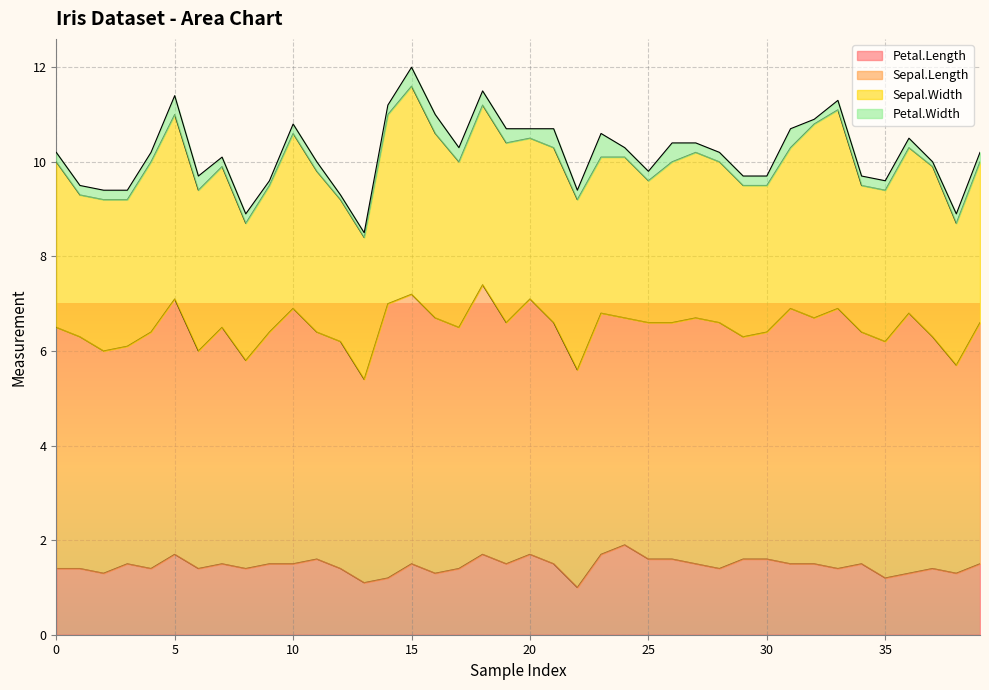

Rank the categories by Petal.Width value from lowest to highest.

9, 12, 13, 32, 37, 0, 1, 2, 3, 4, 7, 8, 10, 11, 14, 20, 22, 24, 25, 27, 28, 29, 30, 33, 34, 35, 36, 38, 39, 6, 17, 18, 19, 5, 15, 16, 21, 26, 31, 23